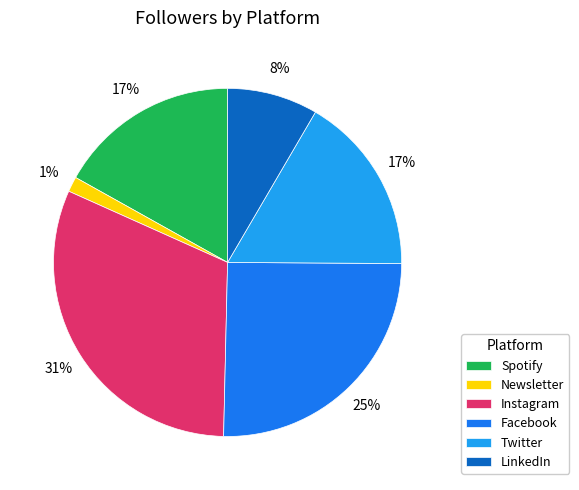

To the nearest percent, what is the average slice percentage?

17%